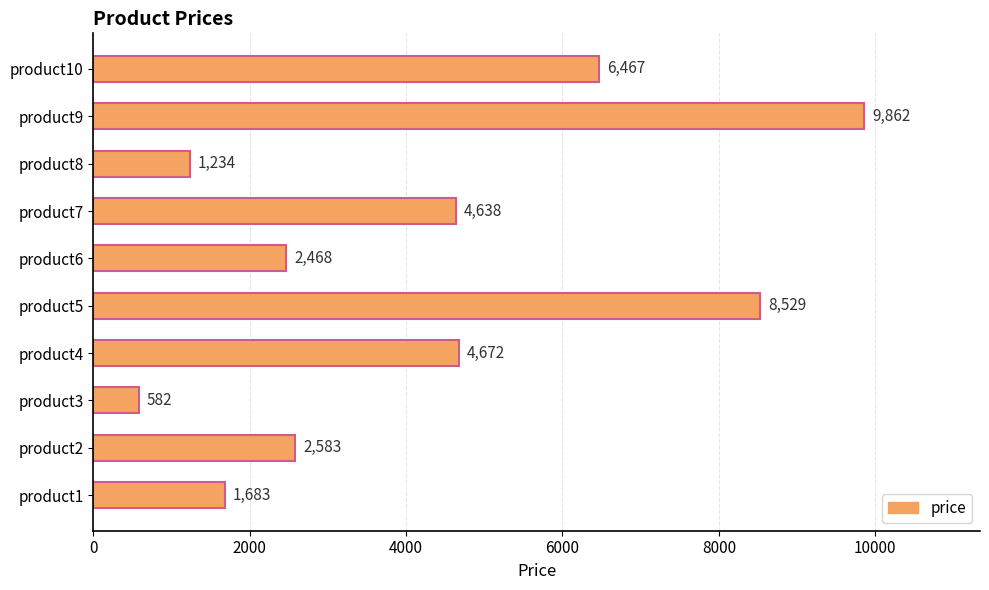

What is the greatest value displayed?

9862